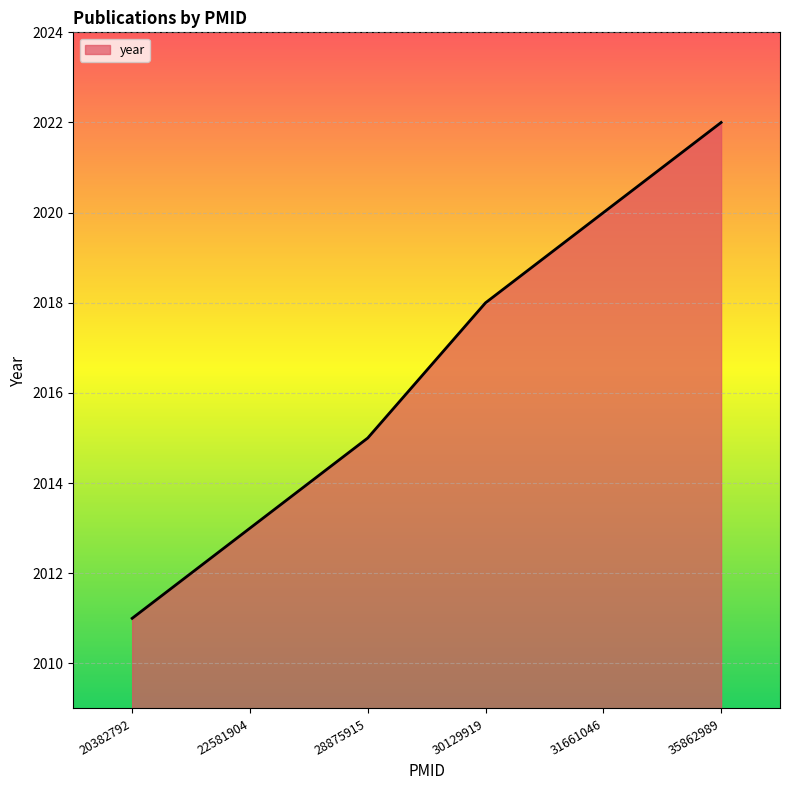

What is the difference between the values at 30129919 and 35862989?

4